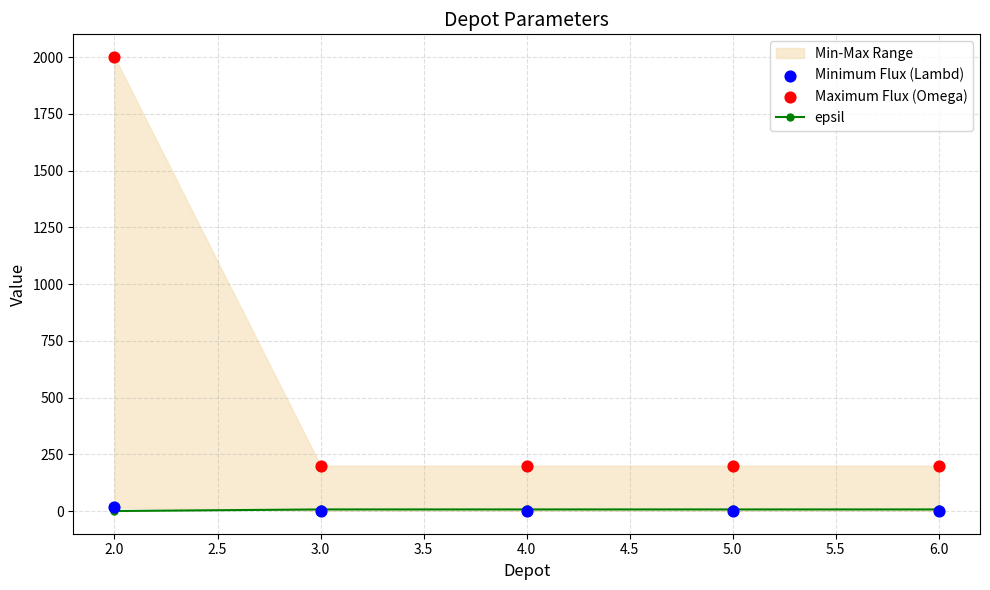

At how many categories does at least one series exceed 808?

1